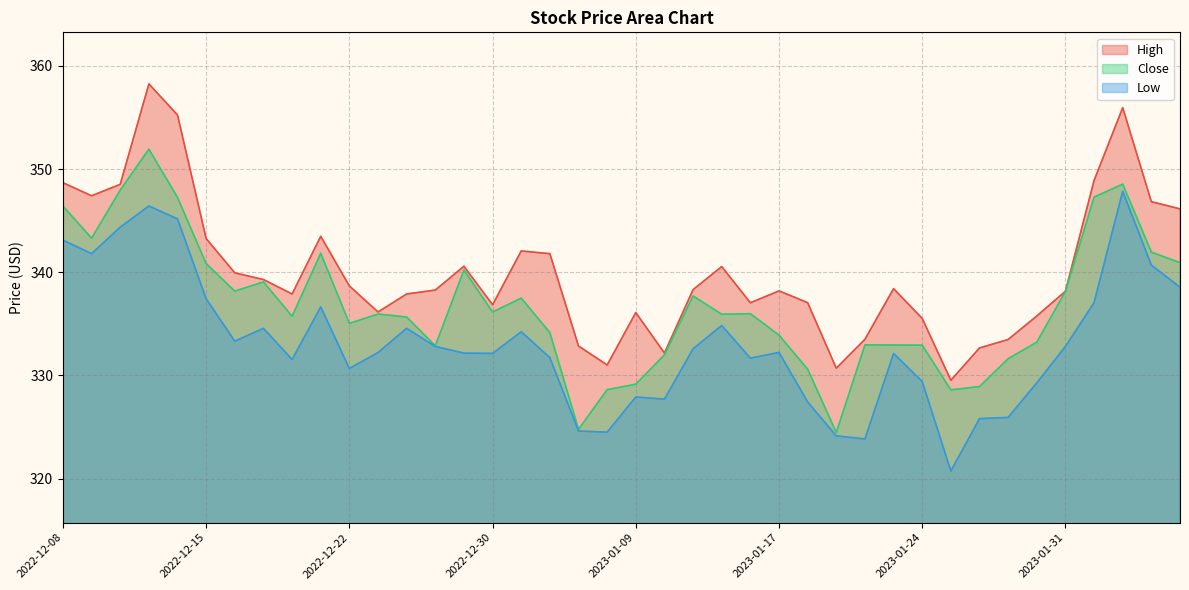

Which series has the largest total across all categories?

High